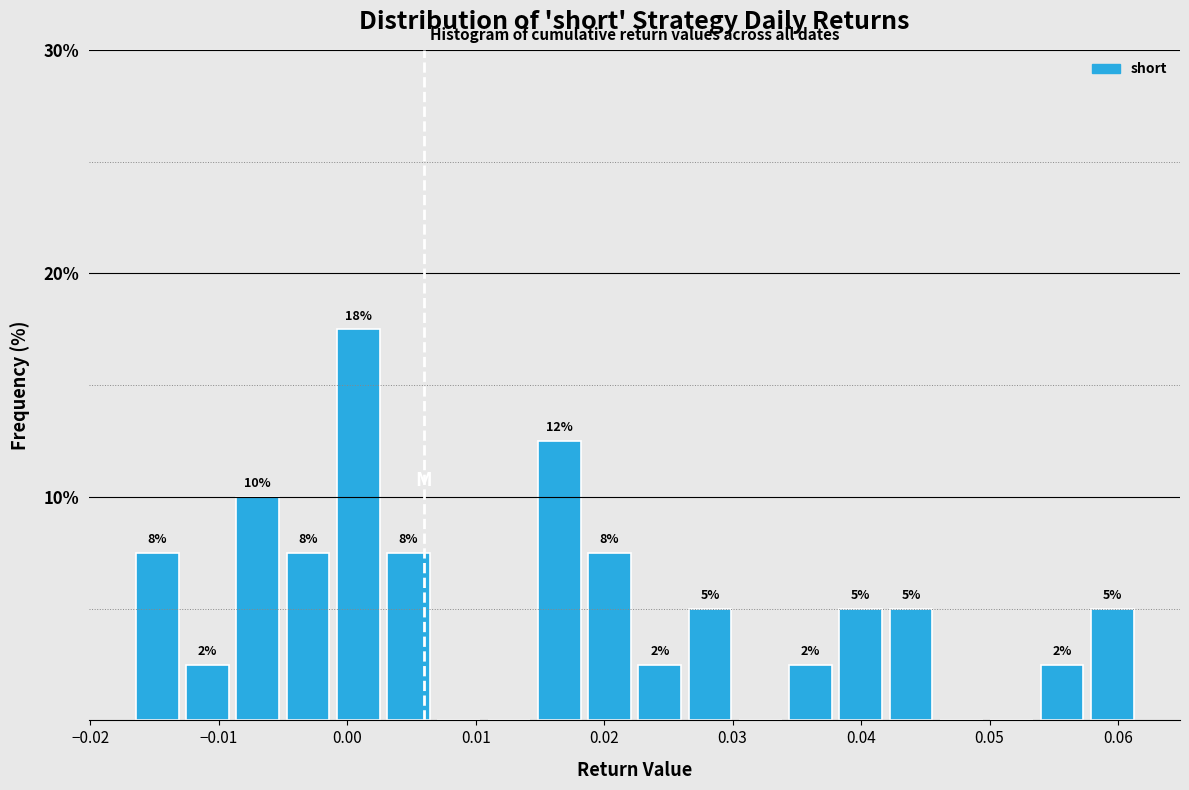

Read against the x-axis, roughly where is the centre of the tallest bar?

0.001